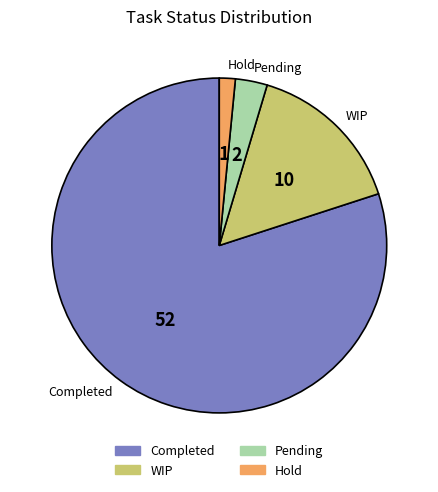

Which slice is the largest?

Completed